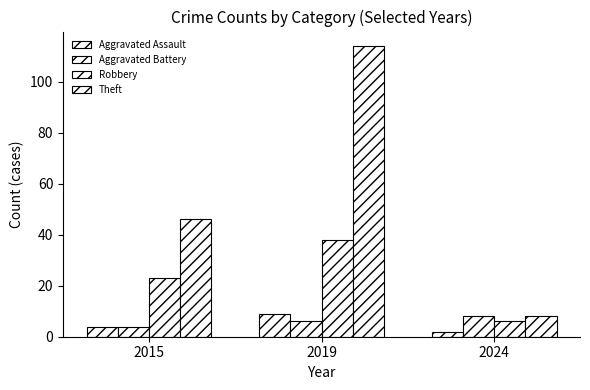

What is the approximate value of Theft at 2019?

114